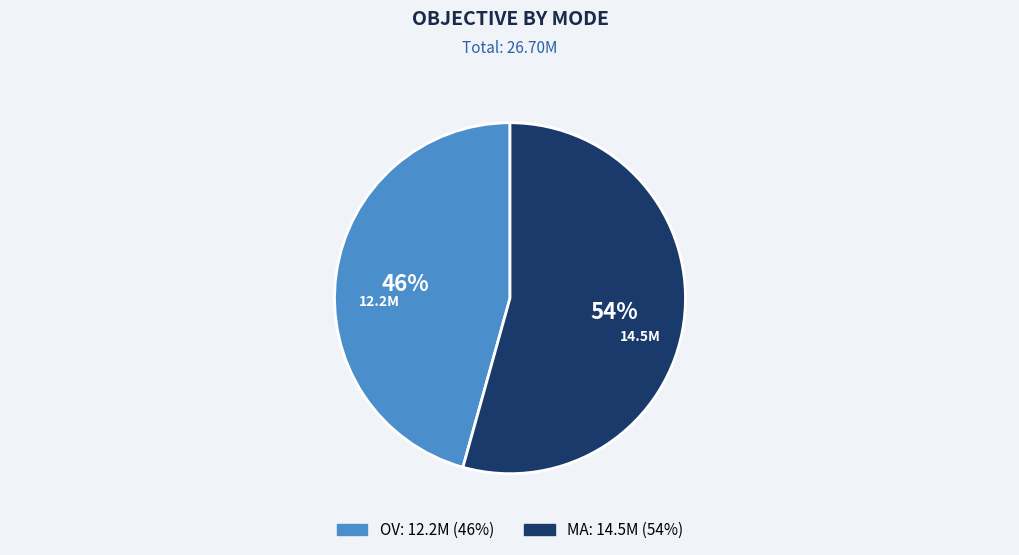

Is the sum of MA and OV greater than half?

Yes